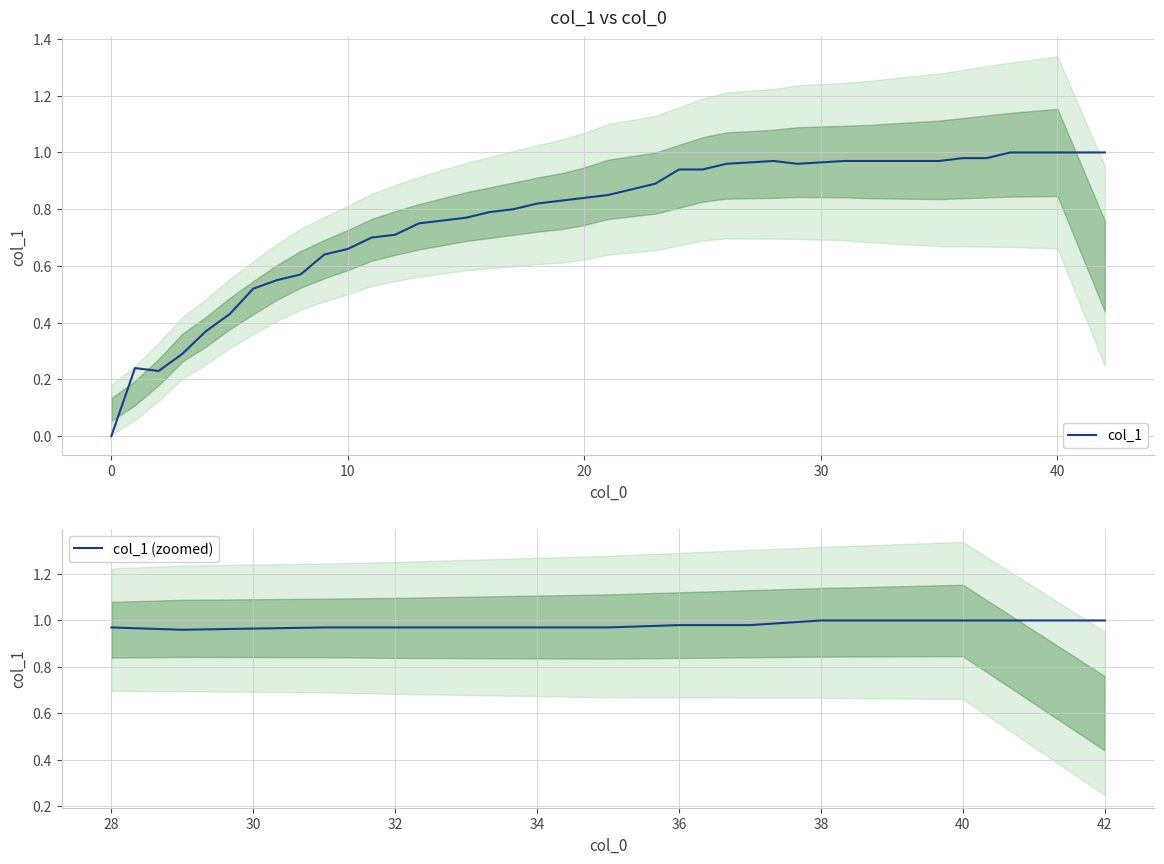

Reading right to left, what are all the values shown in this chart?

1.0	1.0	1.0	1.0	1.0	1.0	1.0	1.0	1.0	1.0	1.0	1.0	1.0	1.0	1.0	0.9	0.9	0.9	0.8	0.8	0.8	0.8	0.8	0.8	0.8	0.8	0.8	0.7	0.7	0.7	0.6	0.6	0.6	0.5	0.4	0.4	0.3	0.2	0.2	0.0